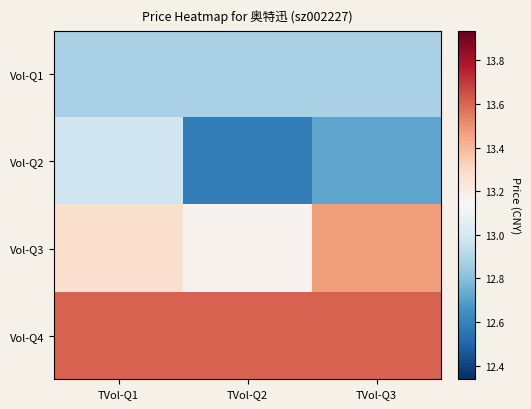

List the series in order of their peak value, lowest first.

Vol-Q1, Vol-Q2, Vol-Q3, Vol-Q4